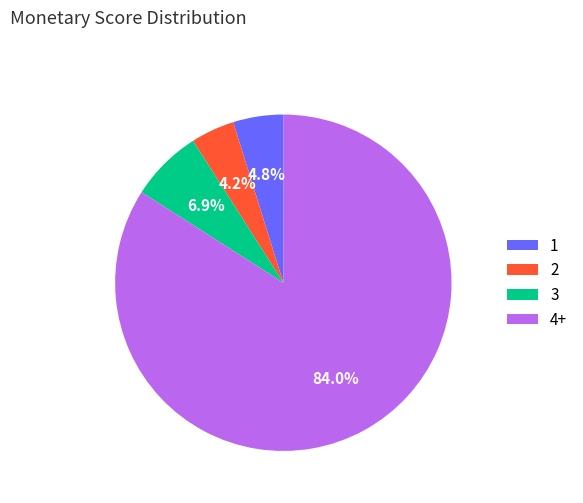

Rank the categories by value from lowest to highest.

2, 1, 3, 4+